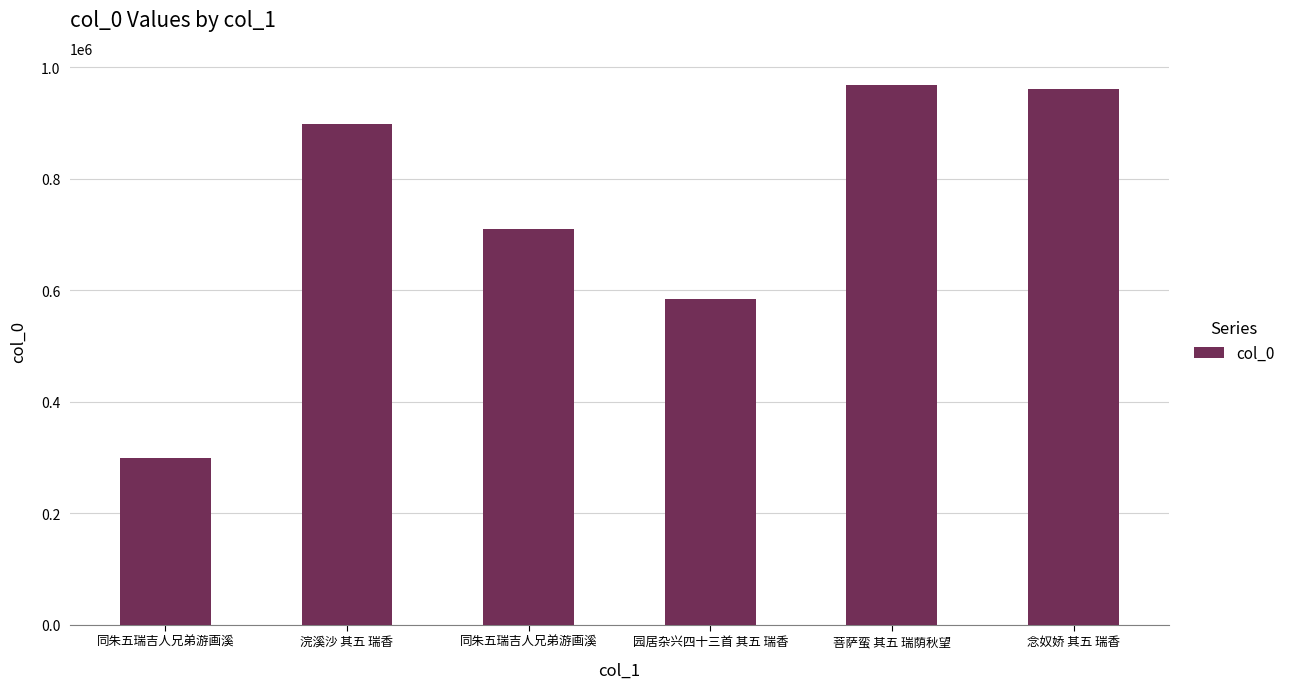

Reading left to right, extract all data points from this chart.

同朱五瑞吉人兄弟游画溪=299826	浣溪沙 其五 瑞香=898860	同朱五瑞吉人兄弟游画溪=709891	园居杂兴四十三首 其五 瑞香=584426	菩萨蛮 其五 瑞荫秋望=968599	念奴娇 其五 瑞香=960512